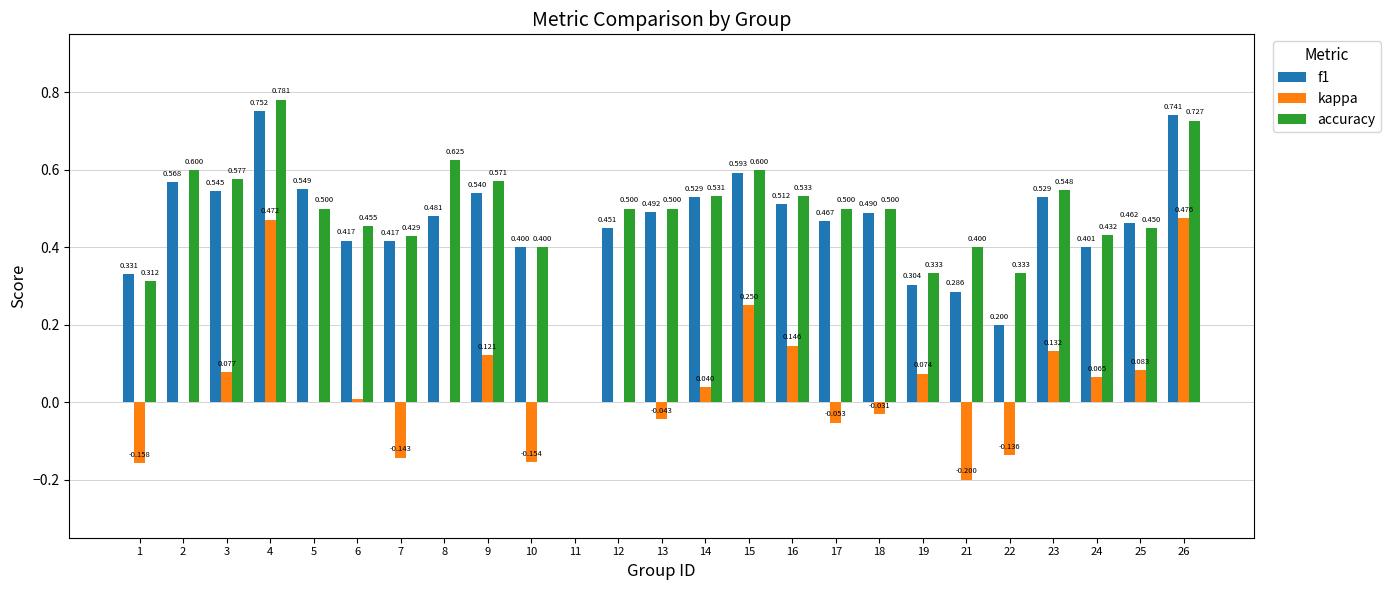

Which series changed the most between 17 and 26?

kappa